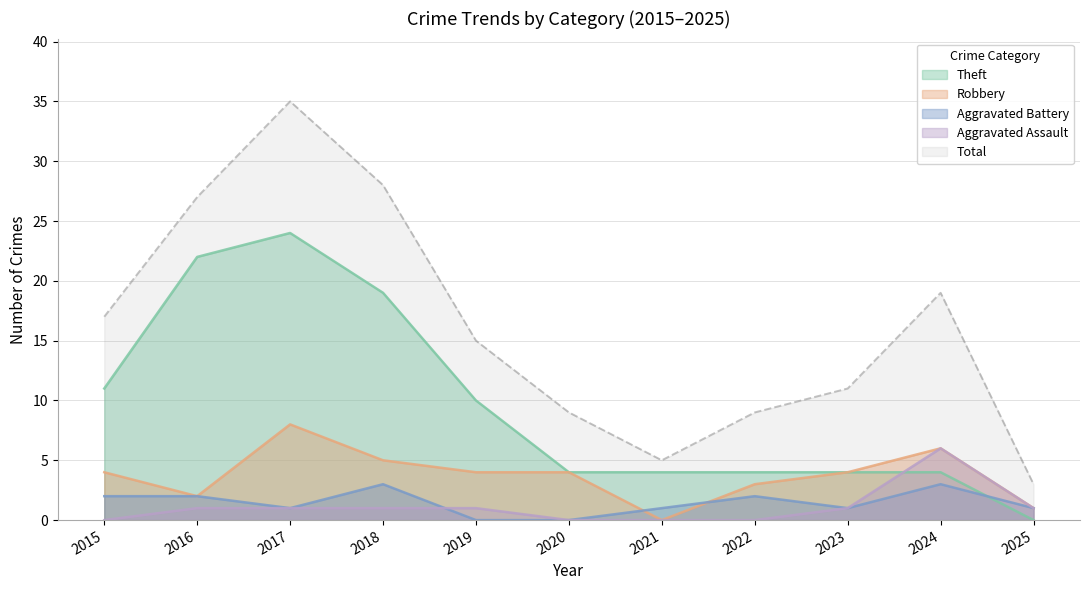

At which category is the sum across all series the highest?

2017